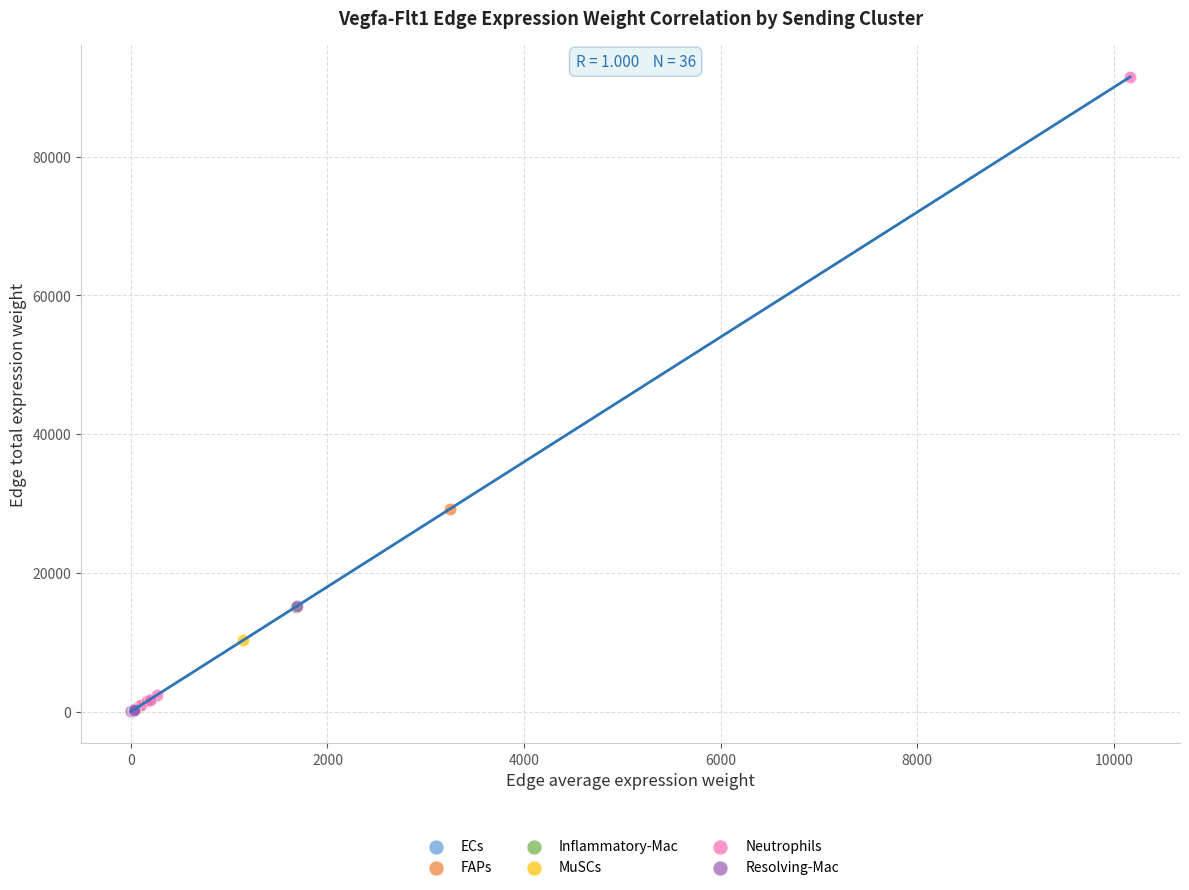

Which series has the largest Y range (max minus min)?

Neutrophils